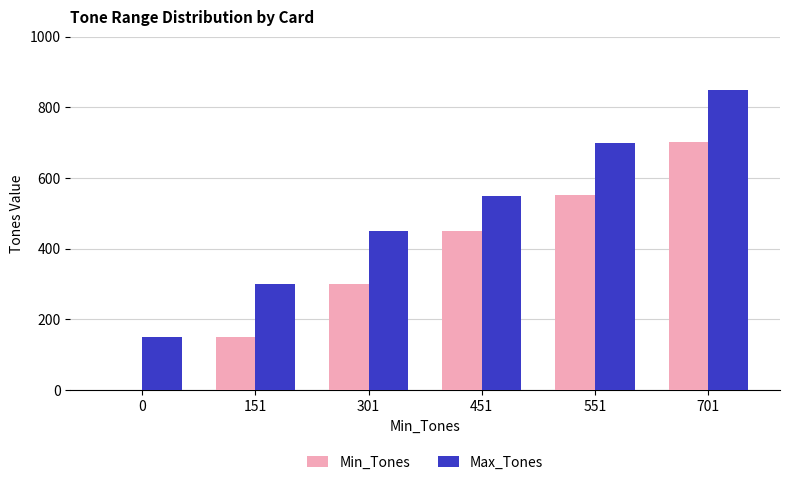

Which series has the largest total across all categories?

Max_Tones